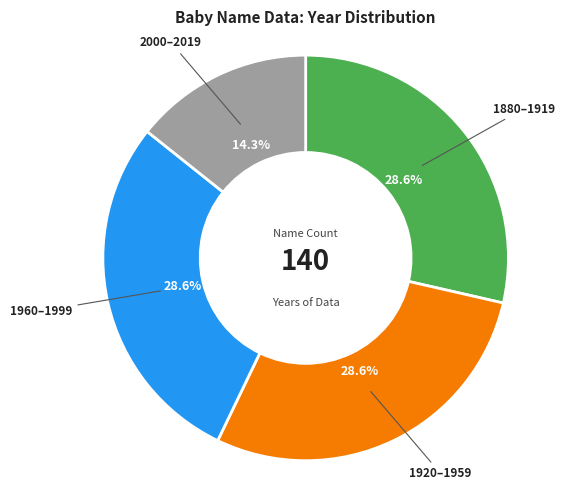

Count the number of slices in the pie.

4